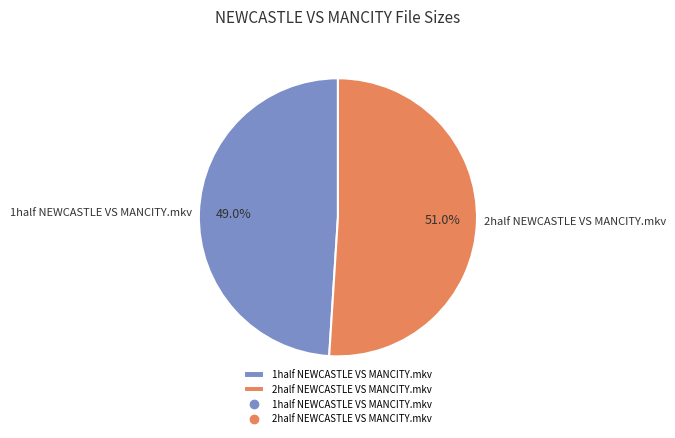

To the nearest percent, what portion does 2half NEWCASTLE VS MANCITY.mkv represent?

51%